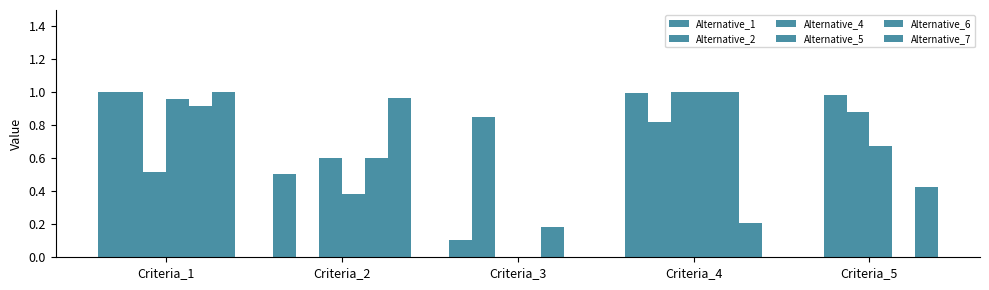

Which label corresponds to the smallest value in the chart?

Criteria_5